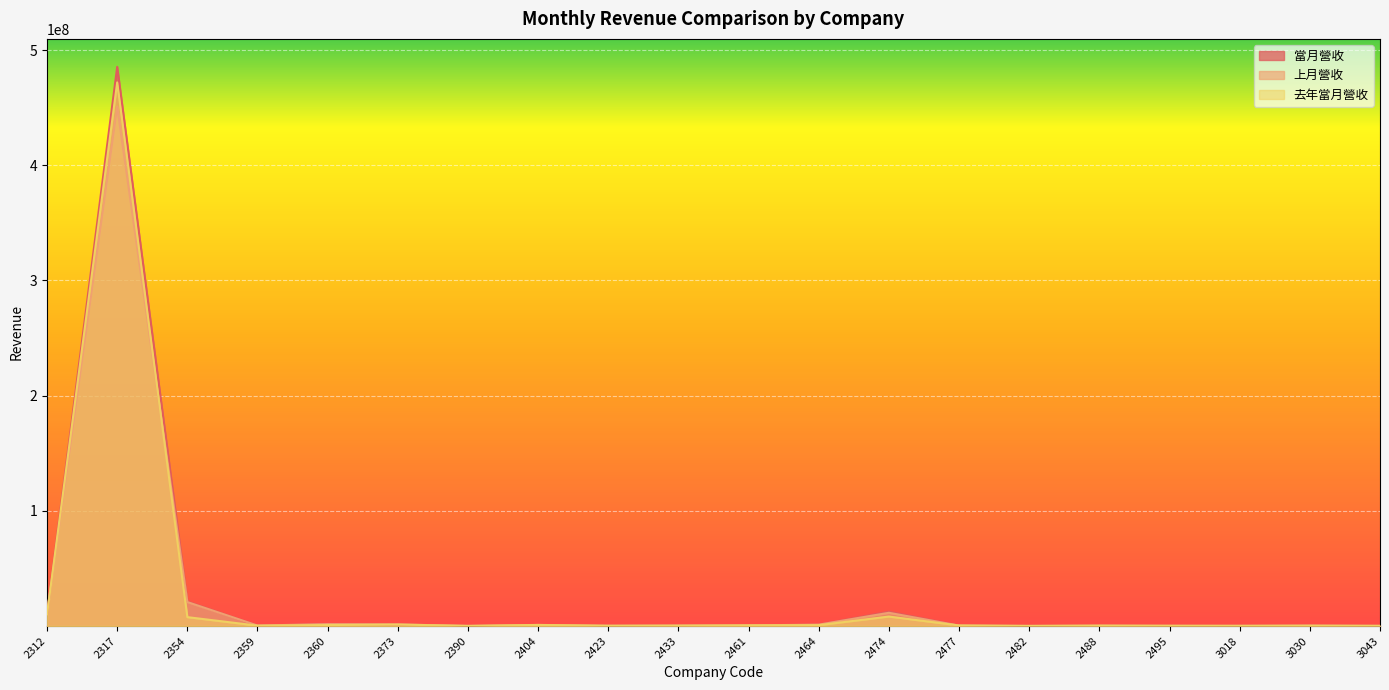

How many interior local valleys does the 當月營收 series have?

5